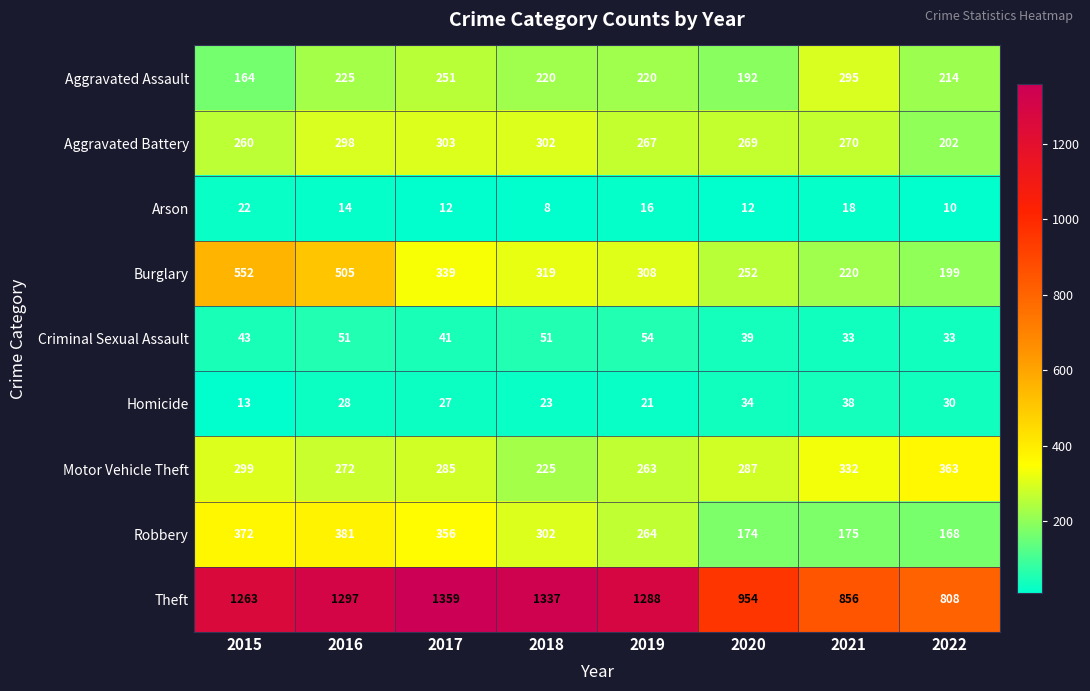

At which category does the chart reach its peak across all series?

2017